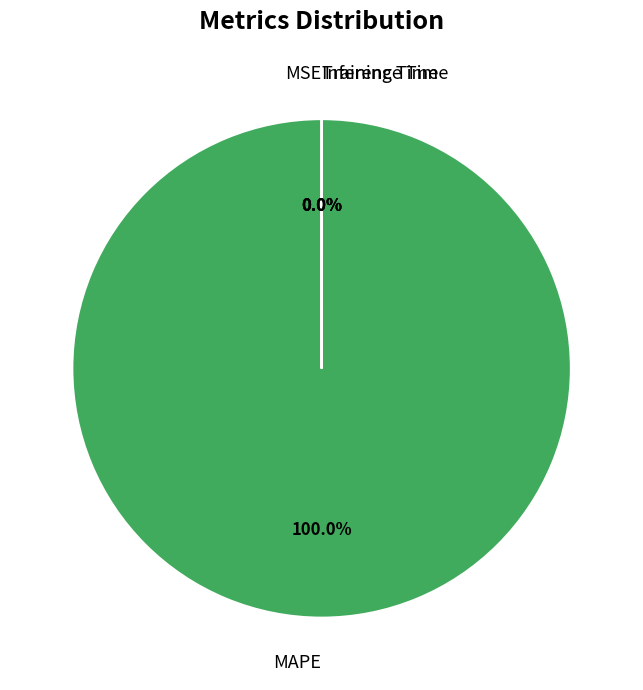

Which category has the biggest portion of the pie?

MAPE